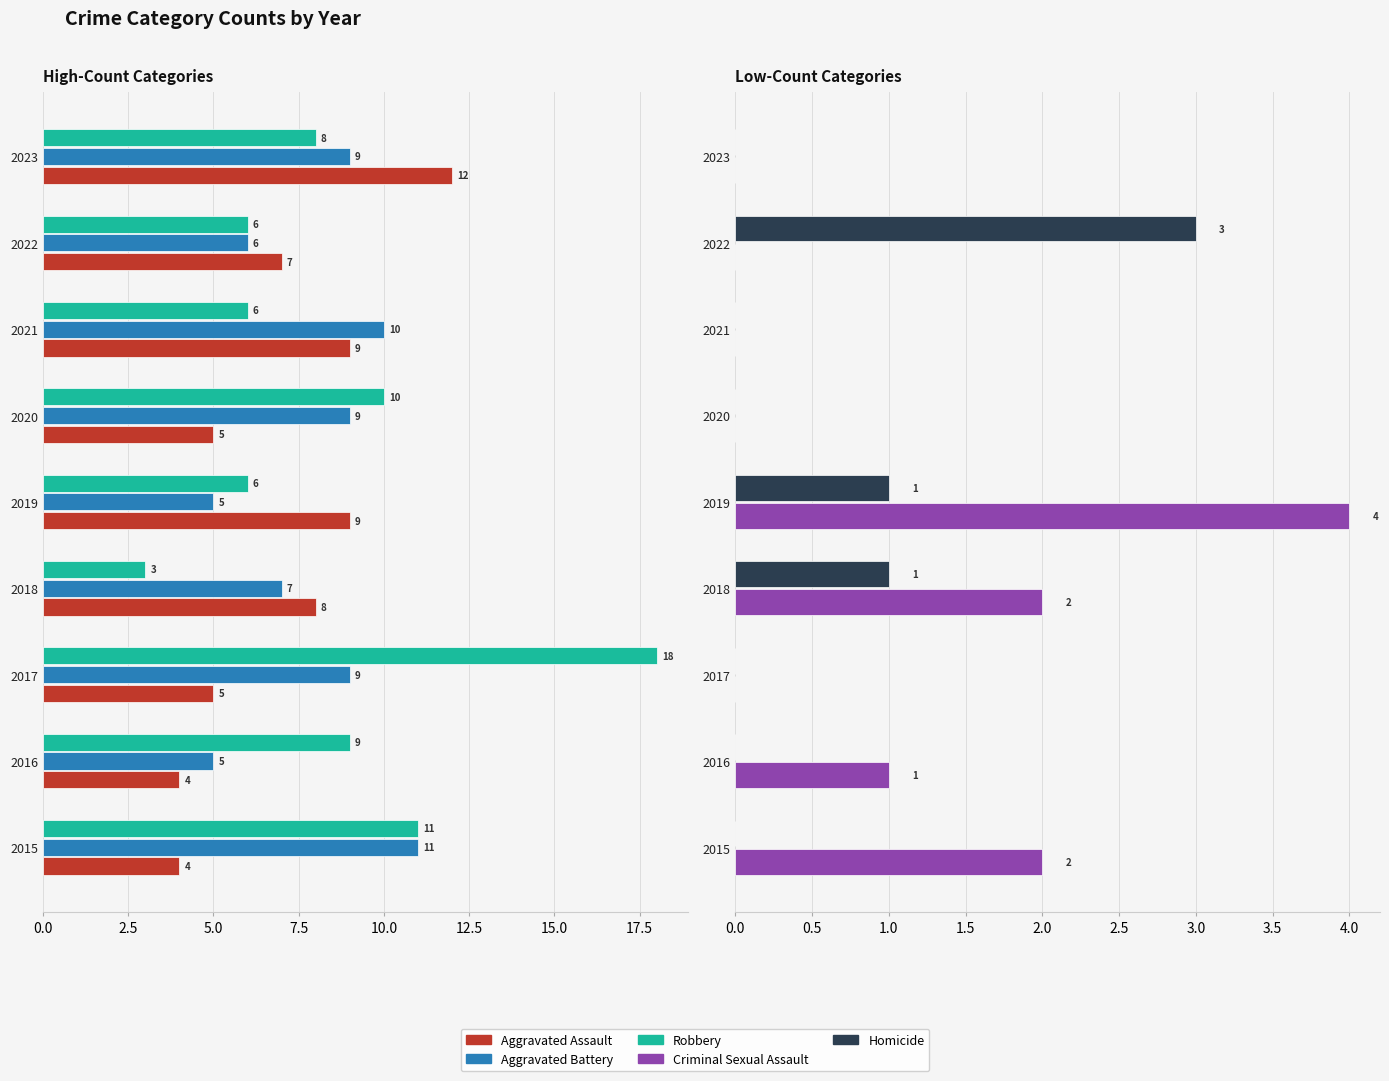

Which series has the largest total across all categories?

Robbery